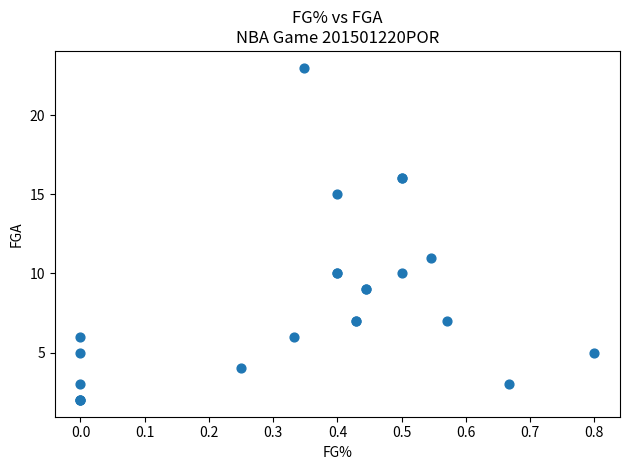

What Y value in the scatter plot is closest to 12?

11